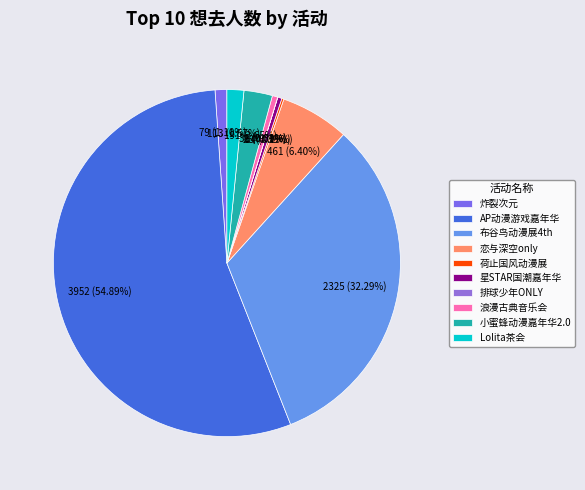

To the nearest percent, what is the difference between the largest and smallest slice percentages?

55%